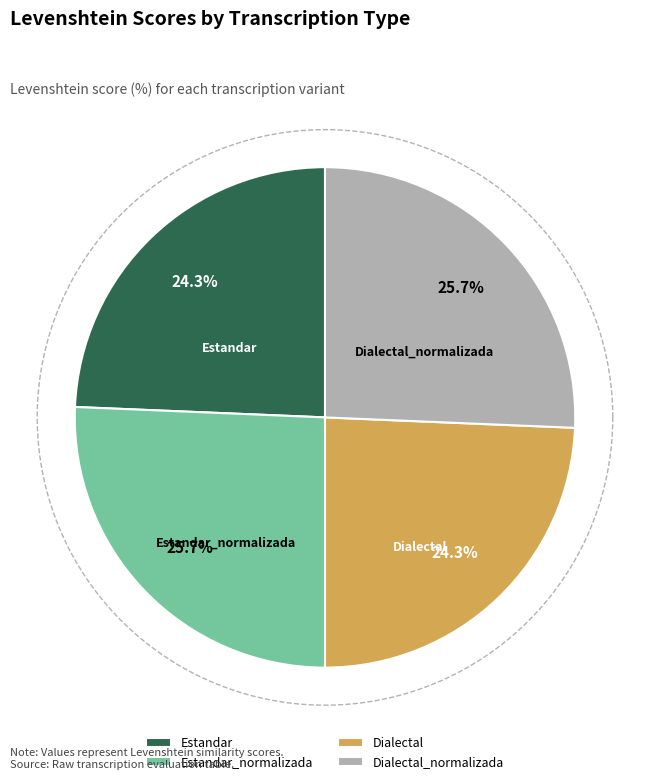

Does any single category account for the majority?

No